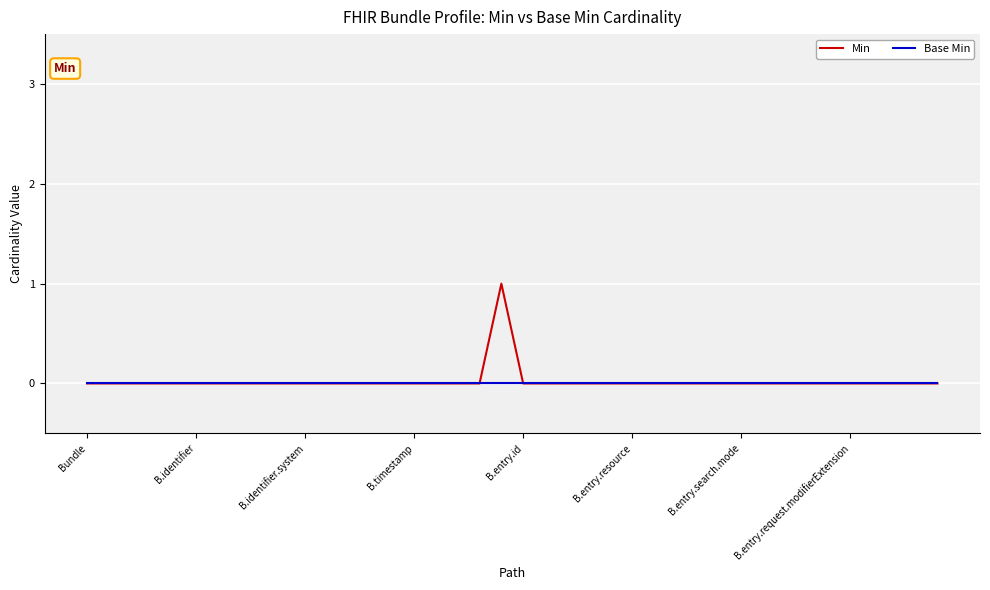

Which series has the largest range (max minus min)?

Min